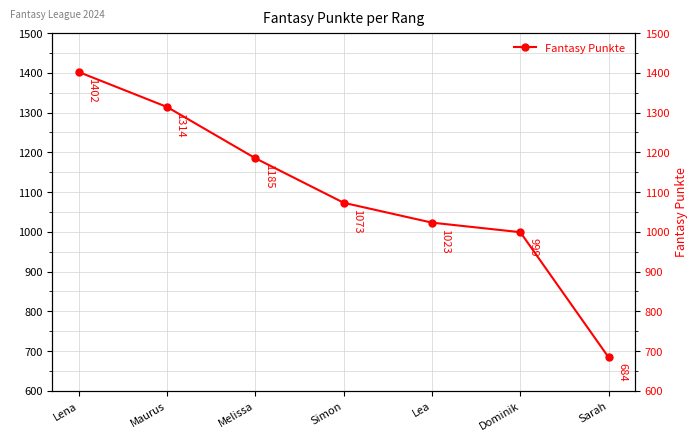

Which label corresponds to the largest value in the chart?

Lena